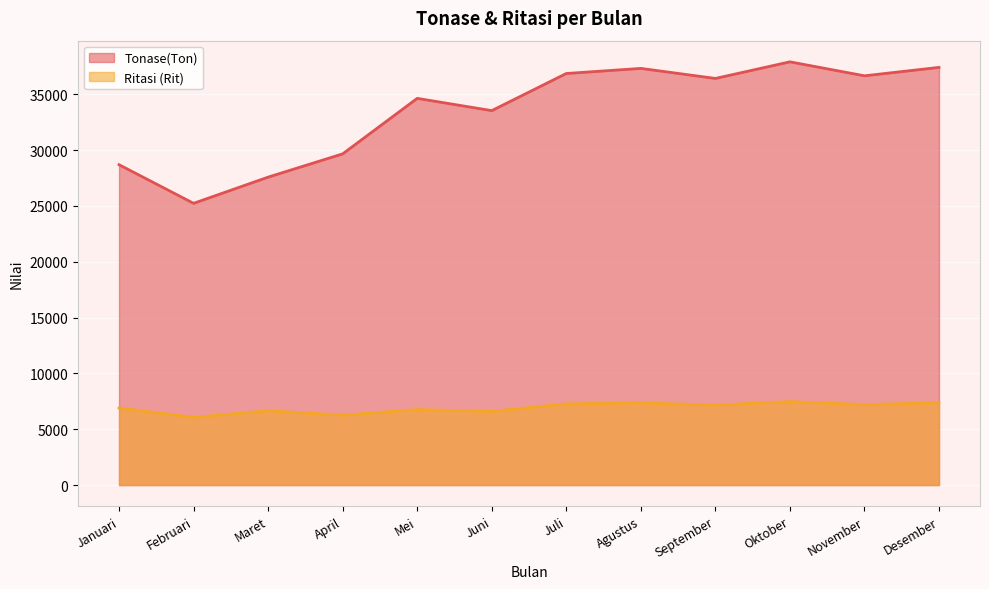

How many values in the Ritasi (Rit) series exceed 7161?

5